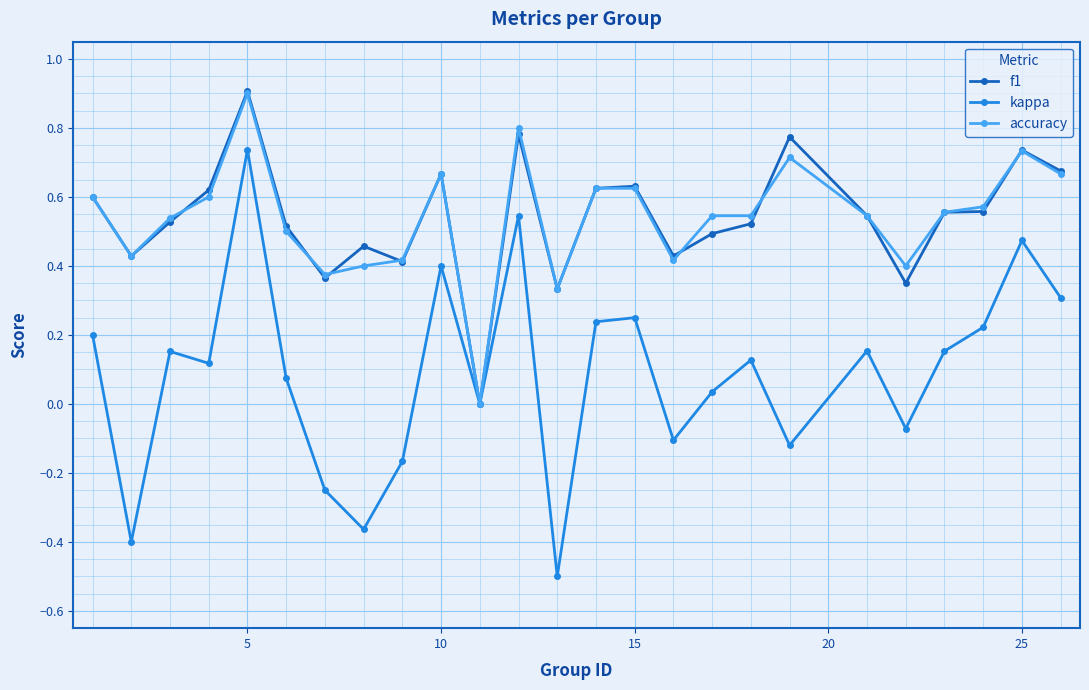

What is the maximum value for accuracy?

0.9